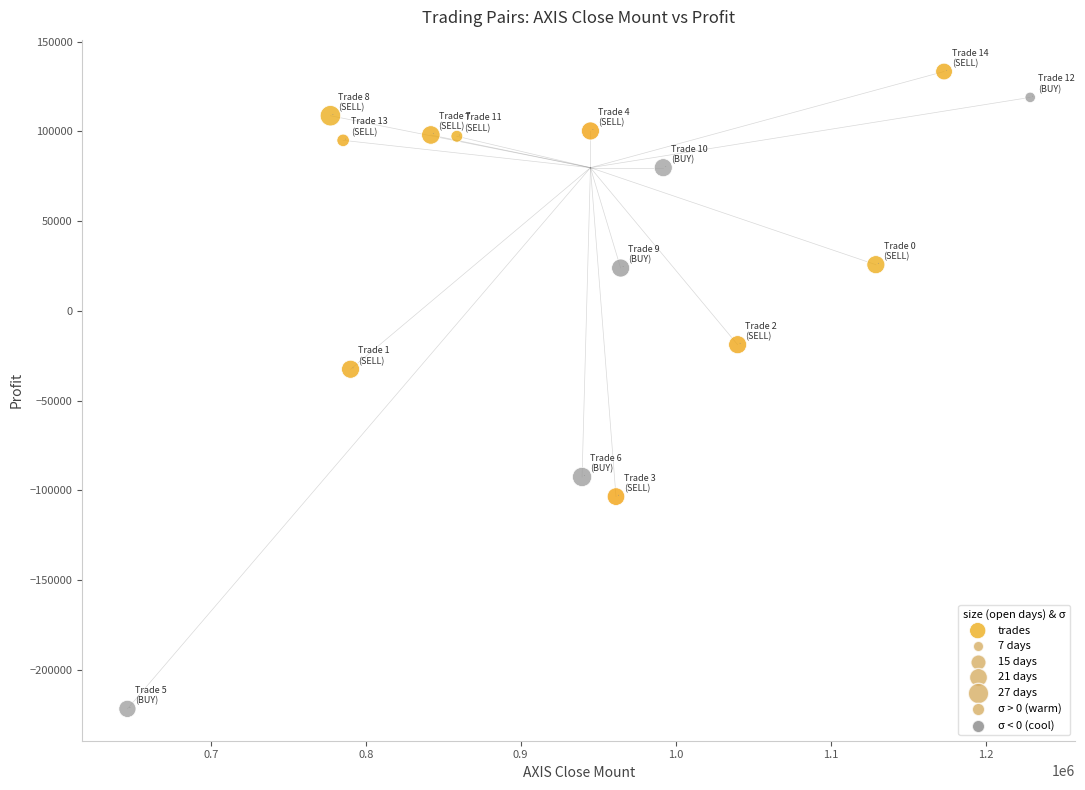

What Y value in the scatter plot is closest to -44224?

-32543